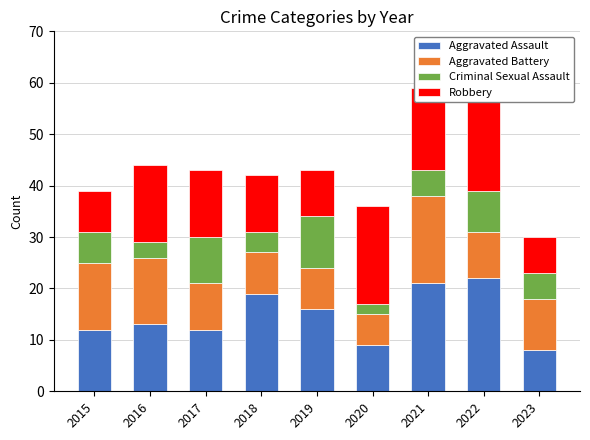

At which category is the sum across all series the highest?

2021